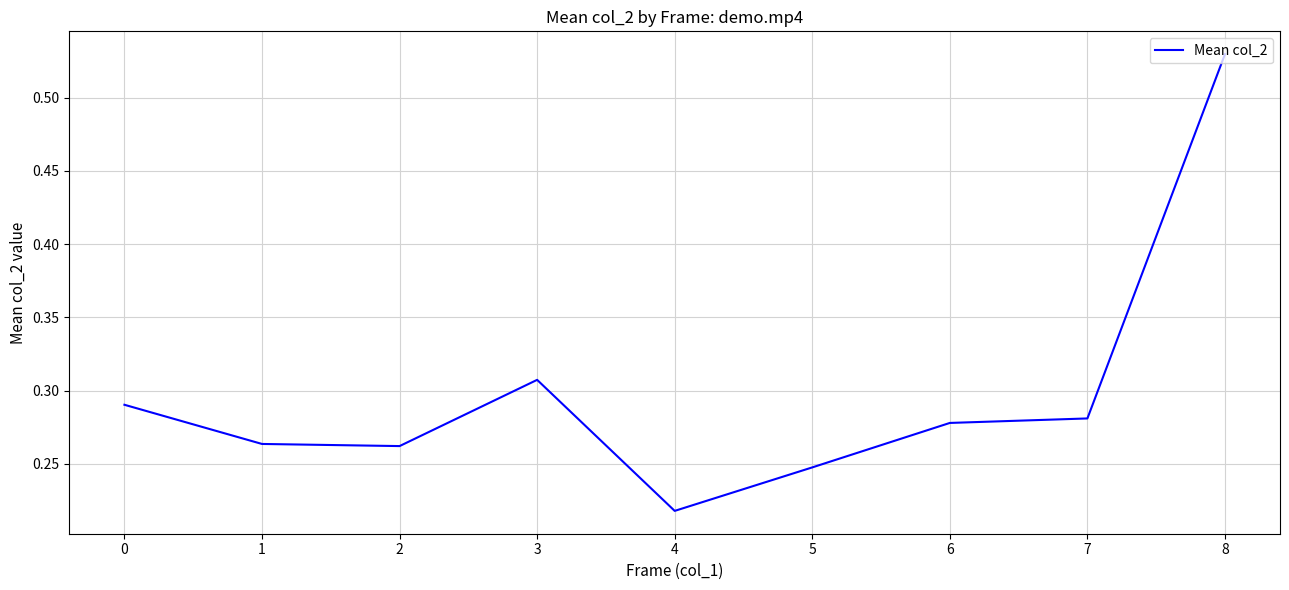

At which category does the chart reach its peak across all series?

8